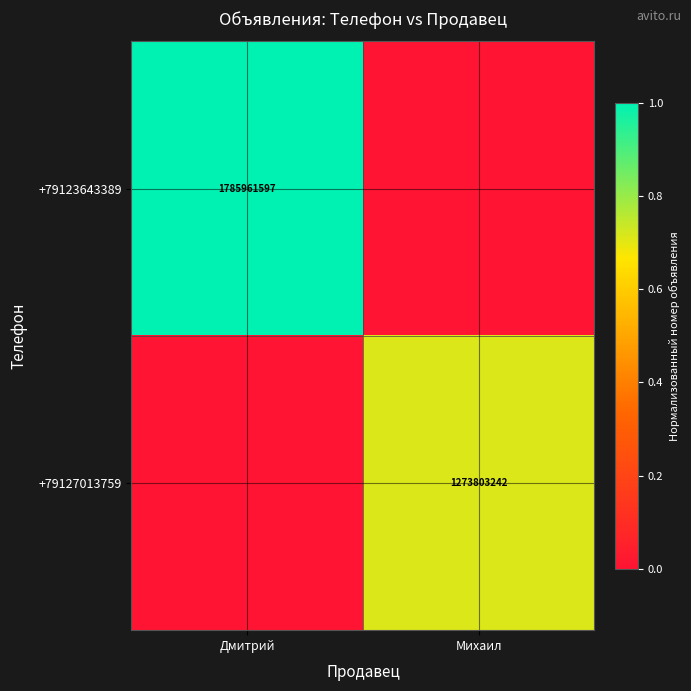

Is it true that +79127013759 equals 1876616031 at Михаил?

False